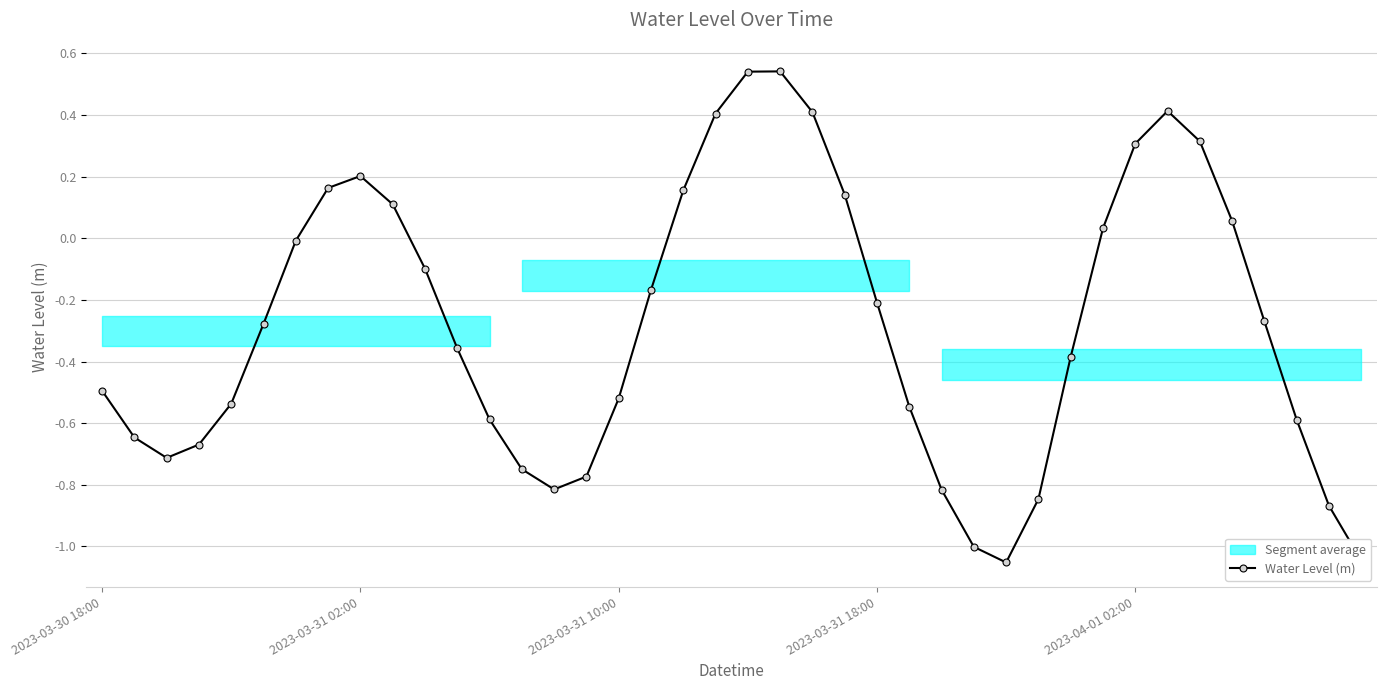

Reading left to right, transcribe all the data shown in this chart.

-0.5	-0.6	-0.7	-0.7	-0.5	-0.3	-0.0	0.2	0.2	0.1	-0.1	-0.4	-0.6	-0.7	-0.8	-0.8	-0.5	-0.2	0.2	0.4	0.5	0.5	0.4	0.1	-0.2	-0.5	-0.8	-1.0	-1.1	-0.8	-0.4	0.0	0.3	0.4	0.3	0.1	-0.3	-0.6	-0.9	-1.0